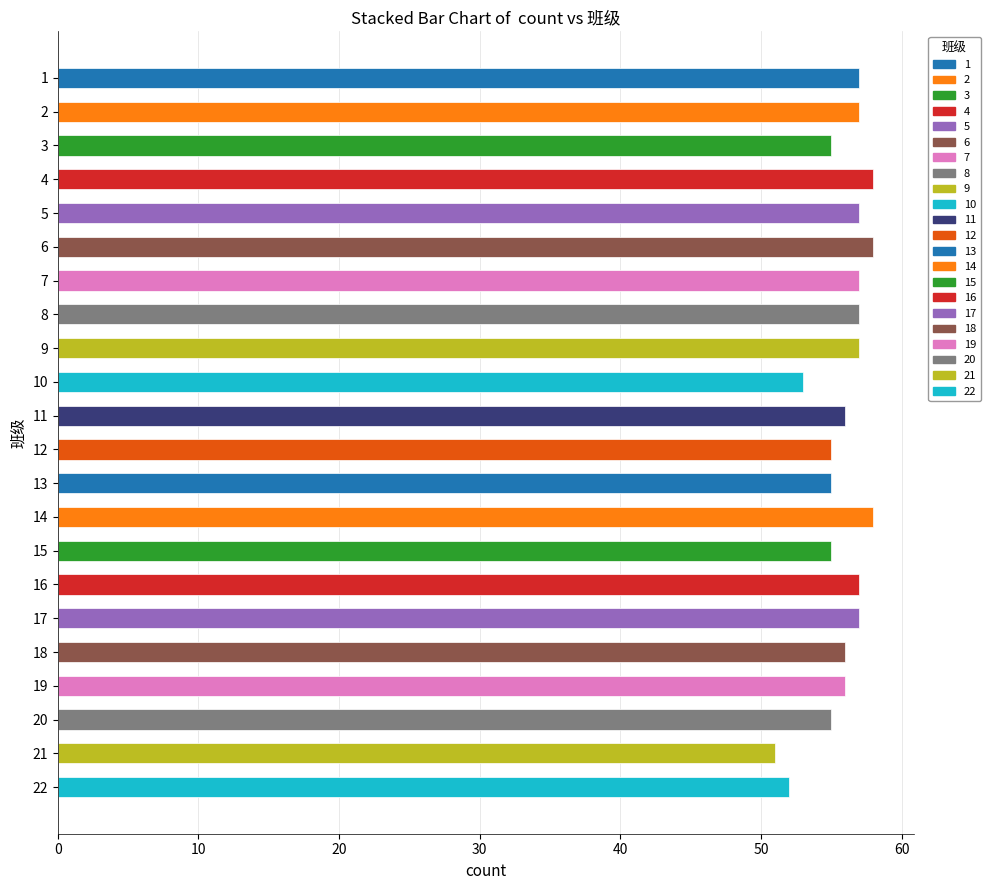

What is the greatest value displayed?

58